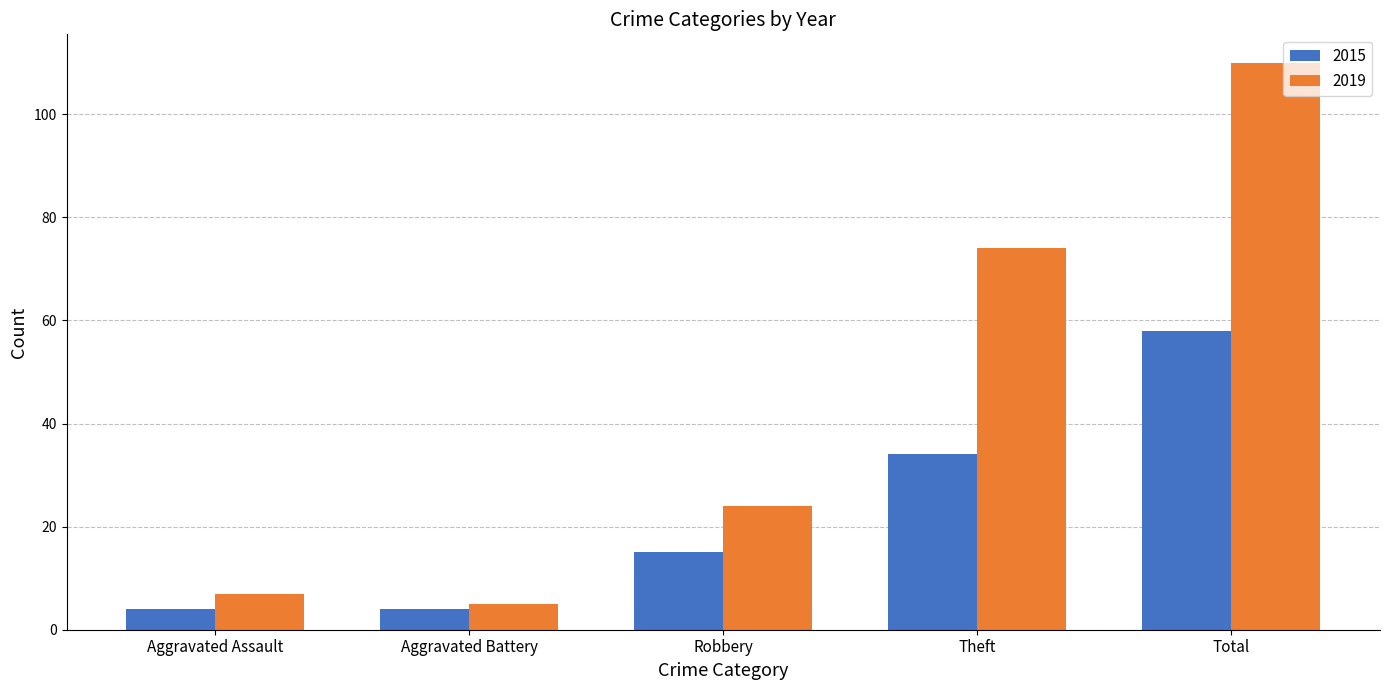

Are the bars horizontal?

No